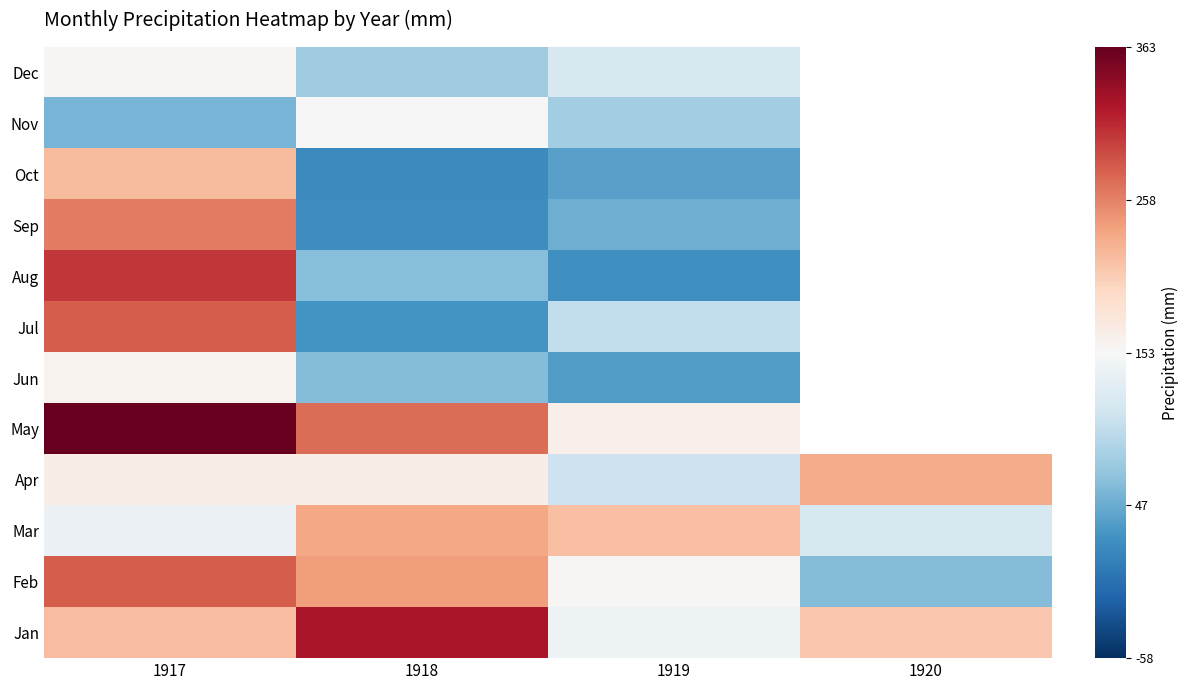

Is the value of Dec at 1918 greater than the value of Jul at 1919?

No